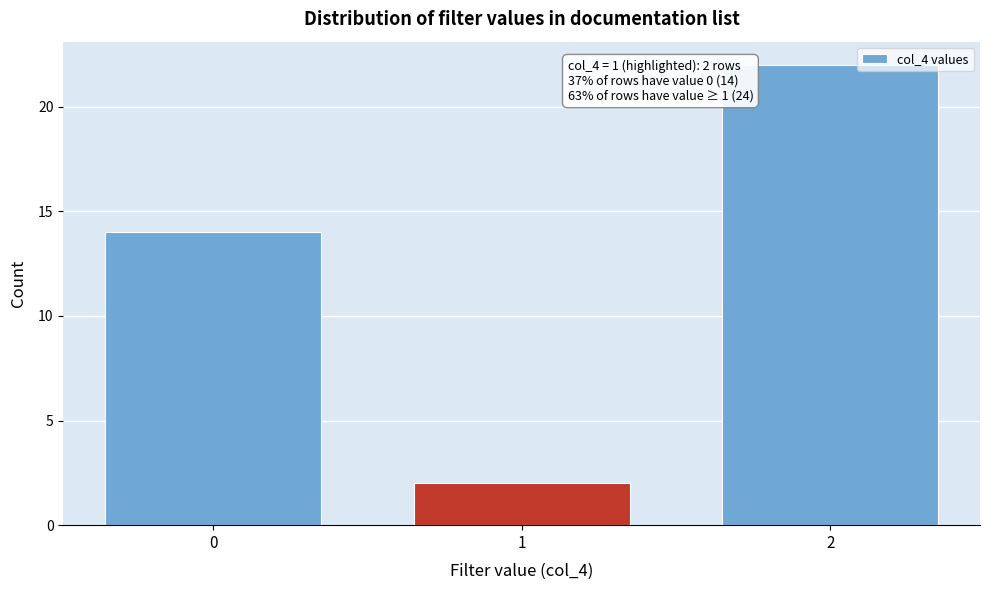

Reading left to right, transcribe all the data shown in this chart.

14	2	22